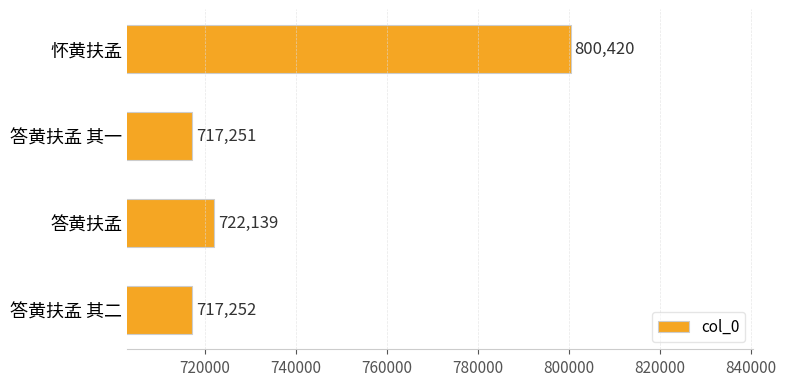

What is the ratio of the value at 答黄扶孟 其二 to the value at 答黄扶孟?

1.0